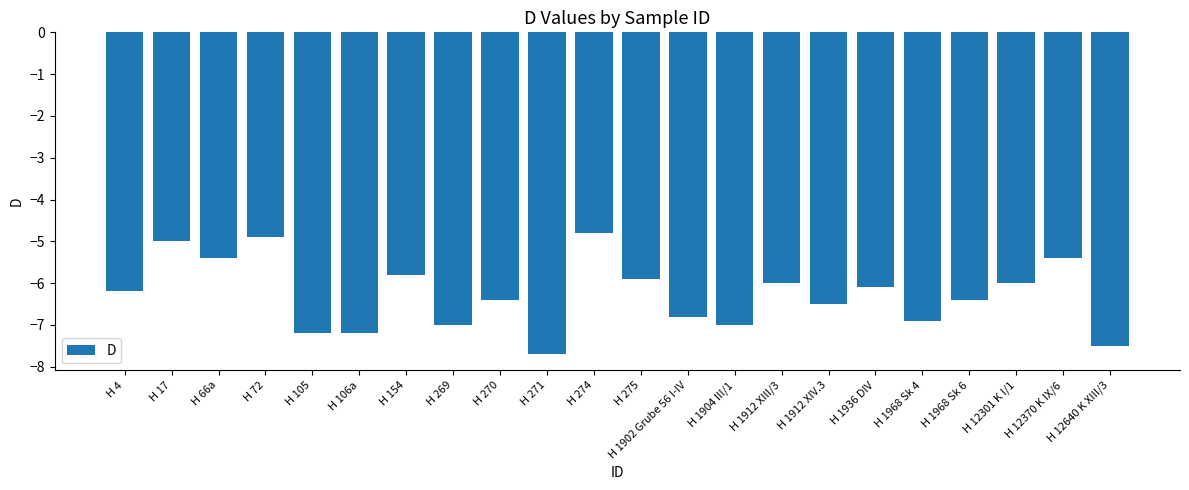

The value at H 17 is -5.0. True or false?

True